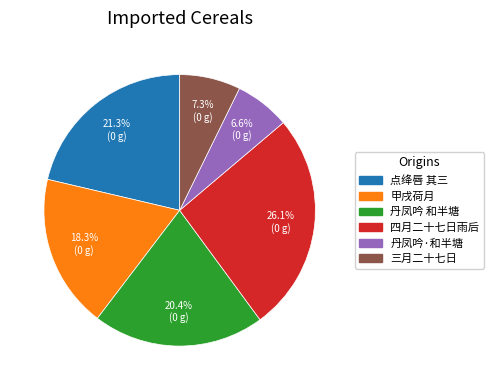

Is there any slice that represents more than half of the pie?

No